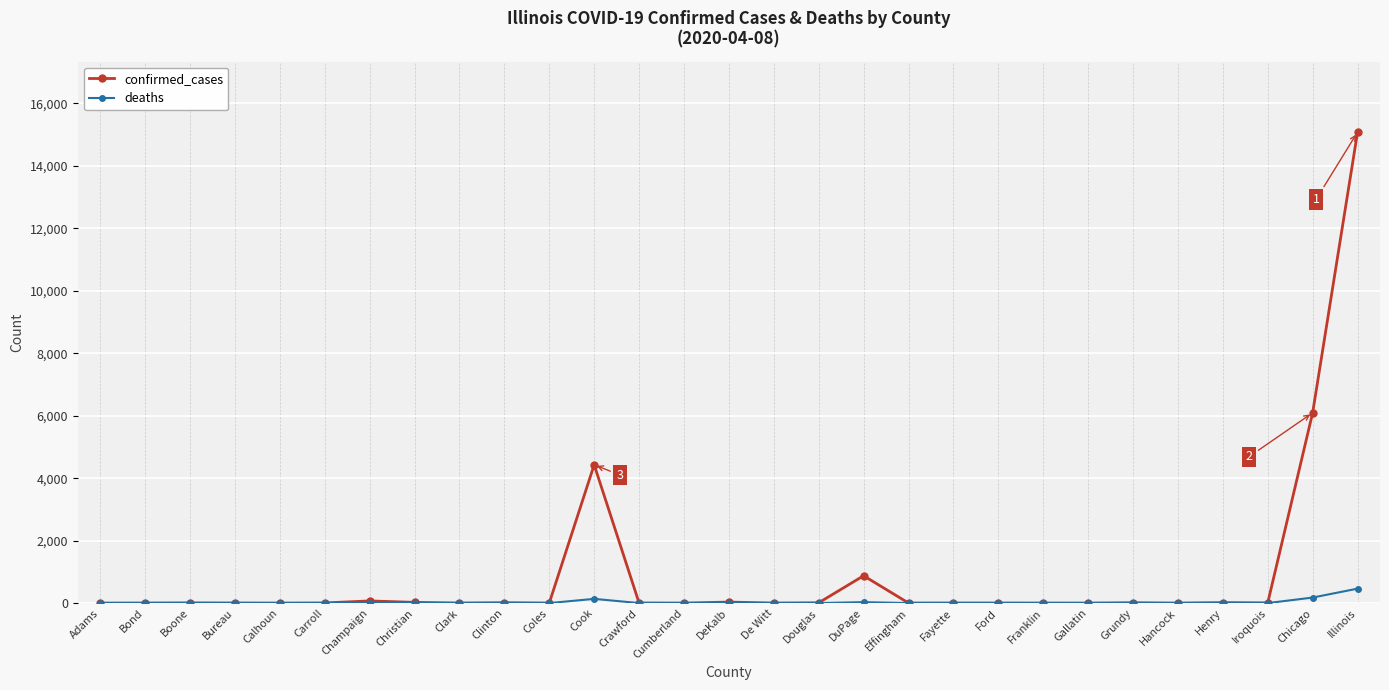

What is the maximum value for deaths?

462